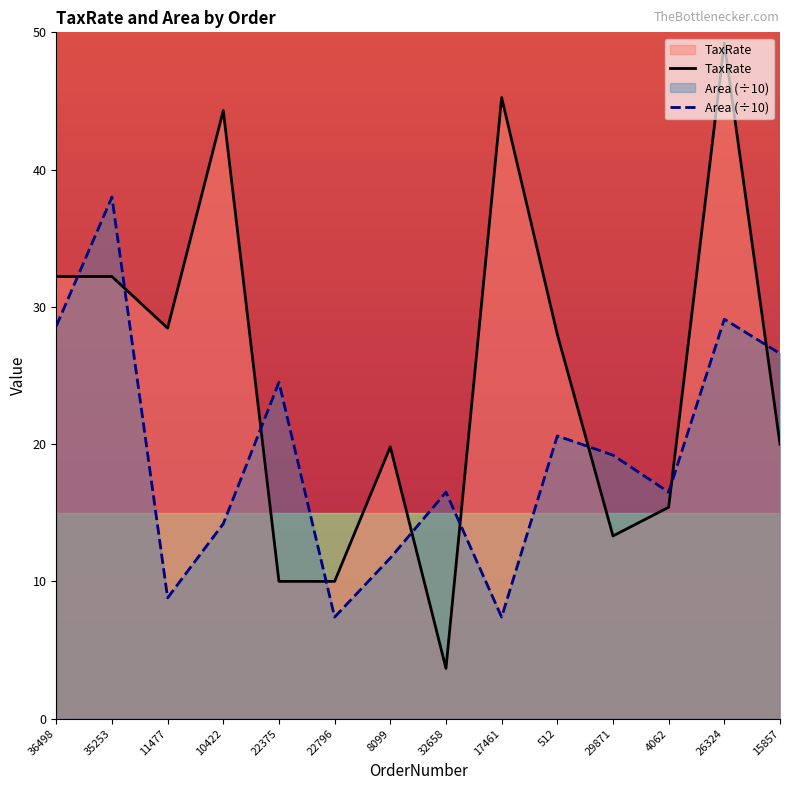

What is the sum of the TaxRate values at 22375 and 512?

38.0